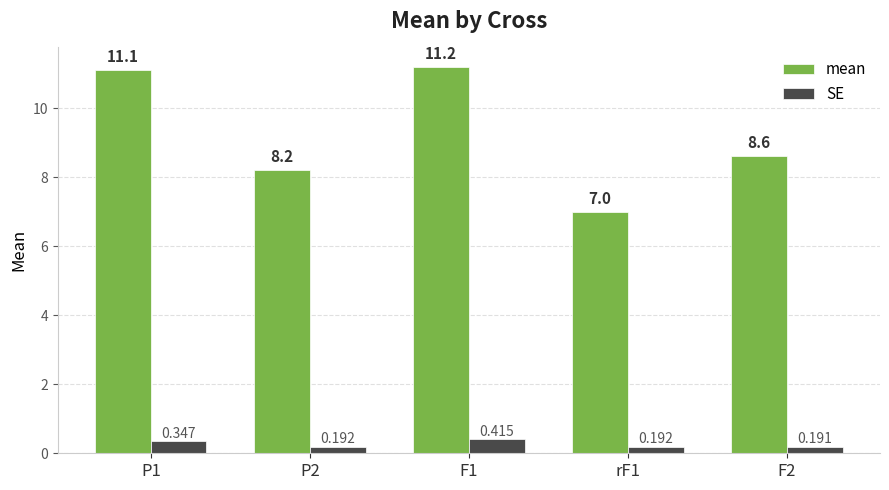

List the series in order of their overall mean, lowest first.

SE, mean